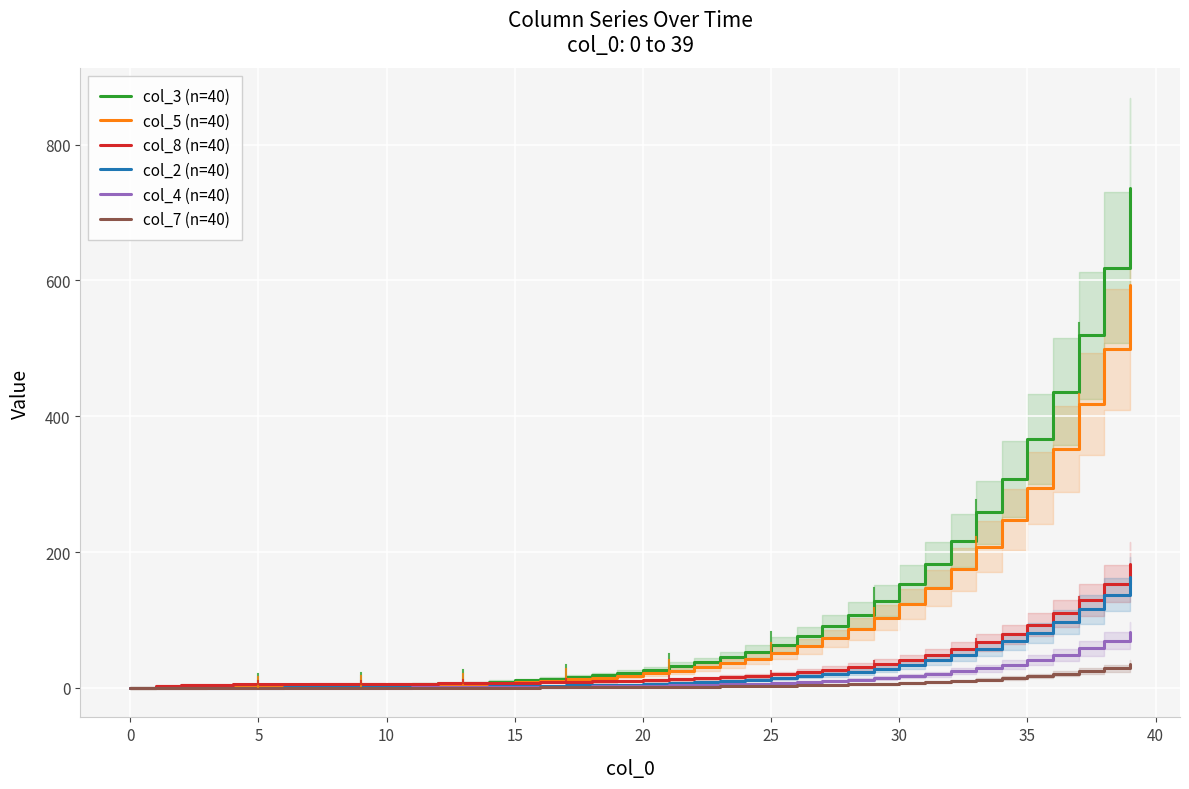

At which label does col_3 (n=40) reach its peak?

39